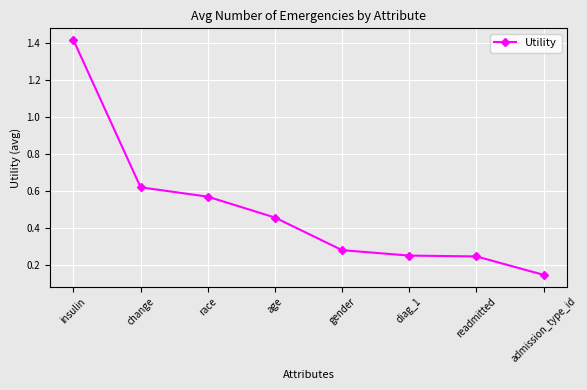

The chart shows a value of 1.0 at insulin. True or false?

False